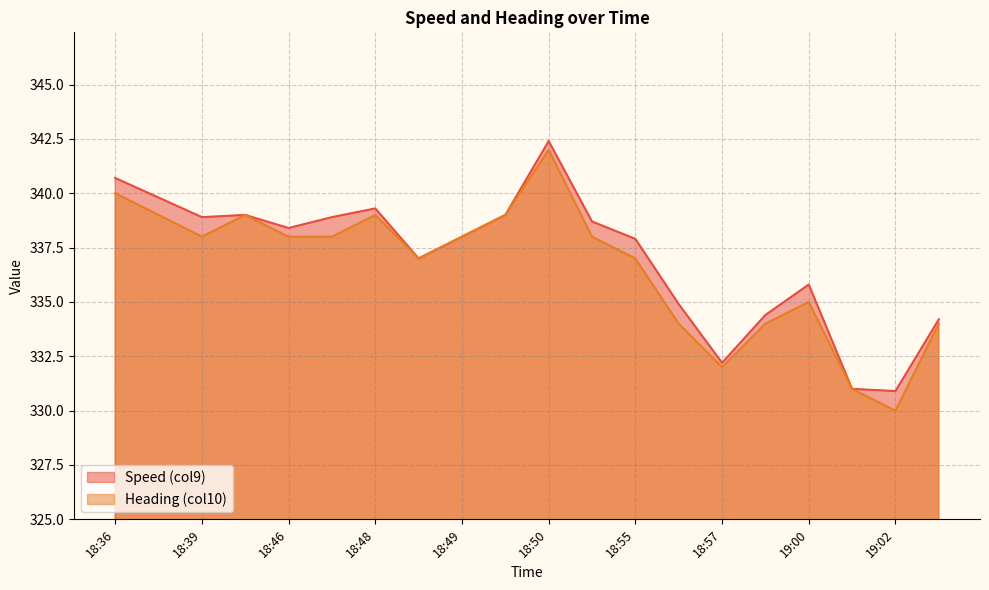

Reading right to left, transcribe all the data shown in this chart.

Speed (col9): 334.2	330.9	331.0	335.8	334.4	332.2	334.9	337.9	338.7	342.4	339.0	338.0	337.0	339.3	338.9	338.4	339.0	338.9	339.8	340.7
Heading (col10): 334.0	330.0	331.0	335.0	334.0	332.0	334.0	337.0	338.0	342.0	339.0	338.0	337.0	339.0	338.0	338.0	339.0	338.0	339.0	340.0